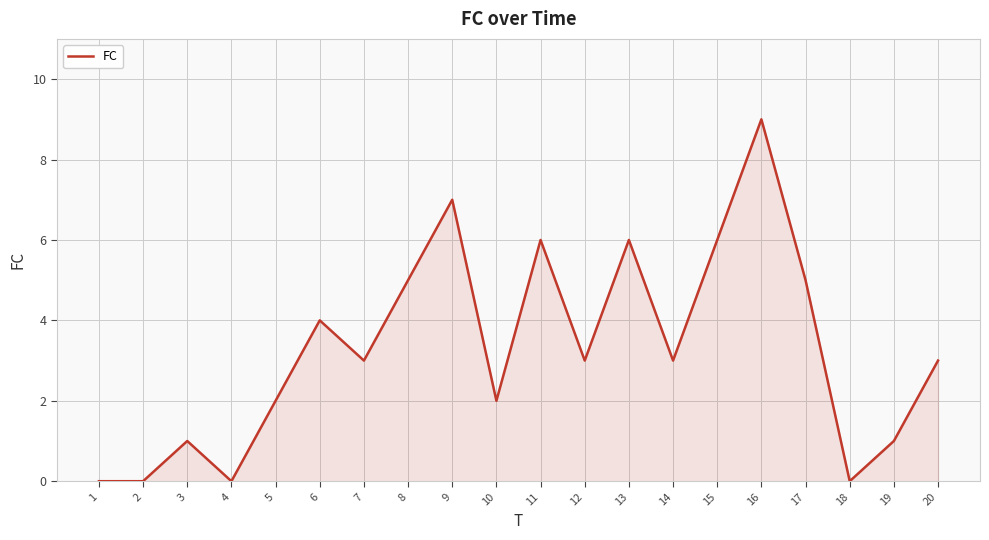

Reading left to right, transcribe all the data shown in this chart.

0	0	1	0	2	4	3	5	7	2	6	3	6	3	6	9	5	0	1	3